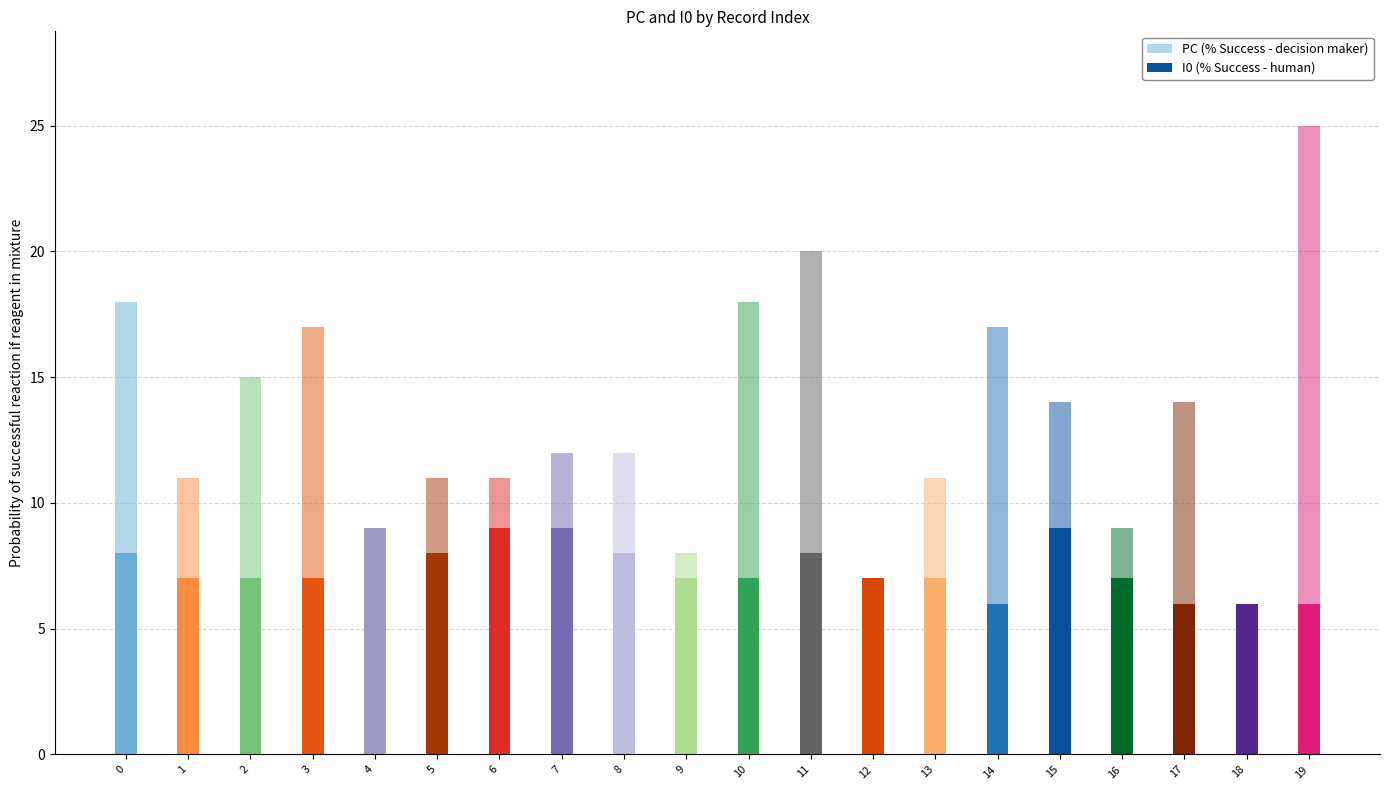

At which category does the chart reach its minimum across all series?

18